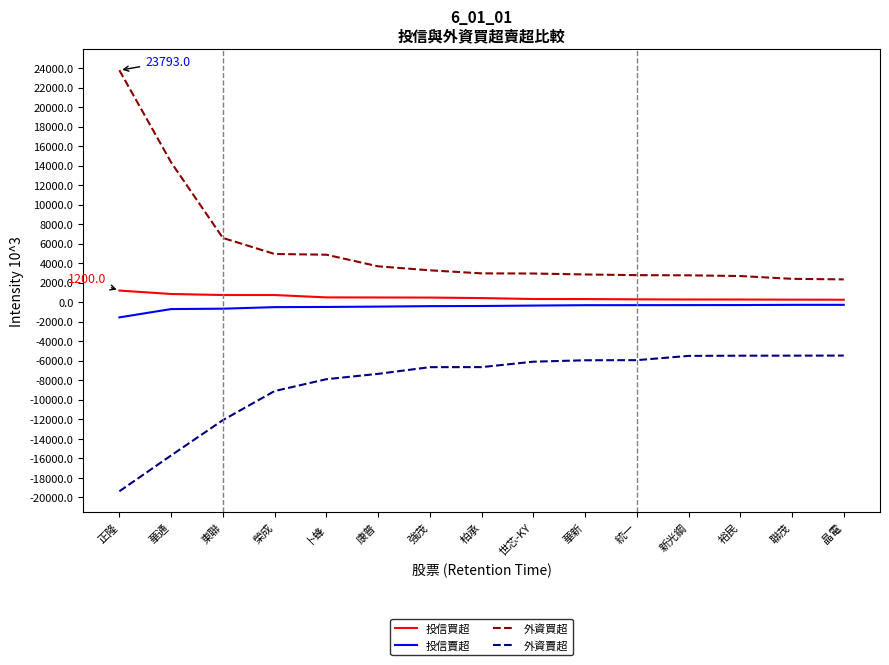

How many values in the 外資買超 series are below 2963?

7